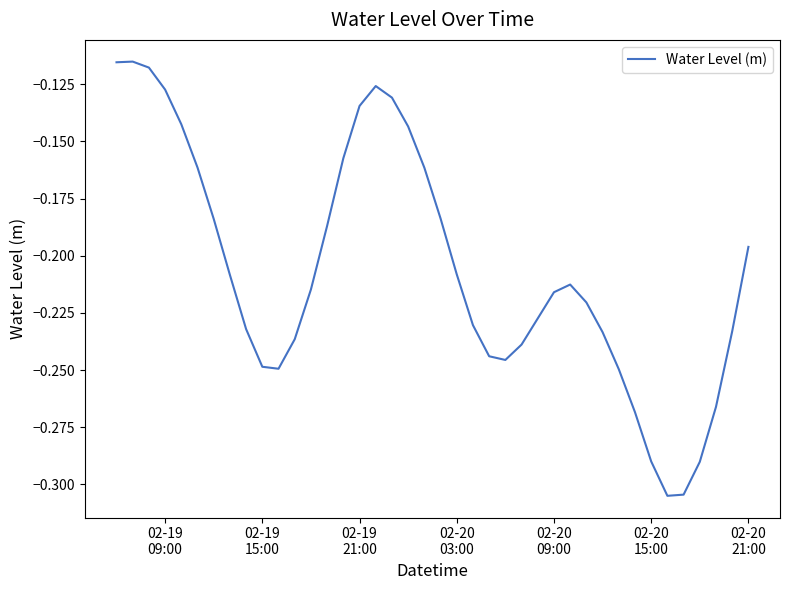

How many lines are shown in the chart?

1